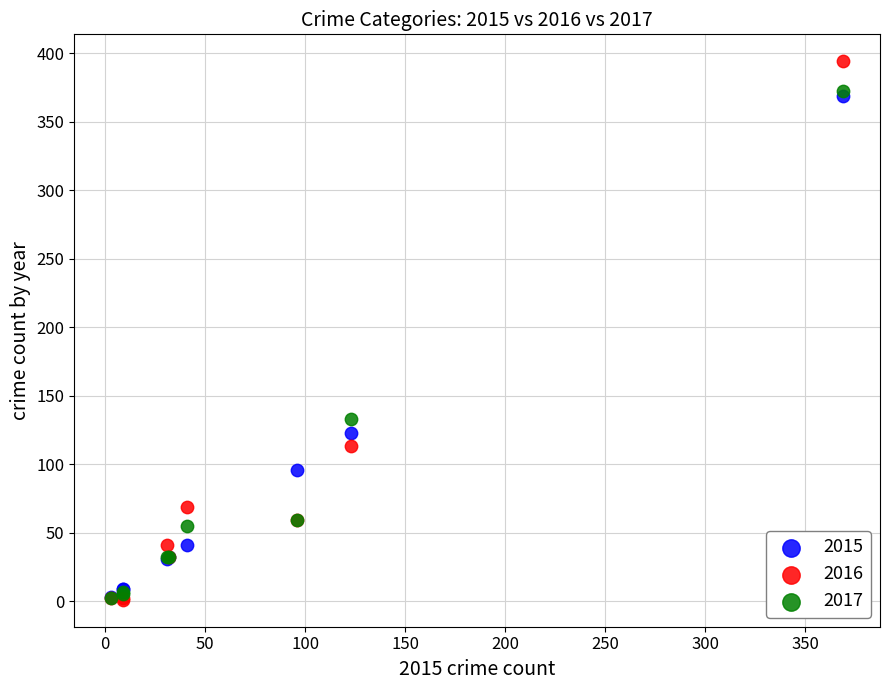

Which series contains the highest Y value?

2016